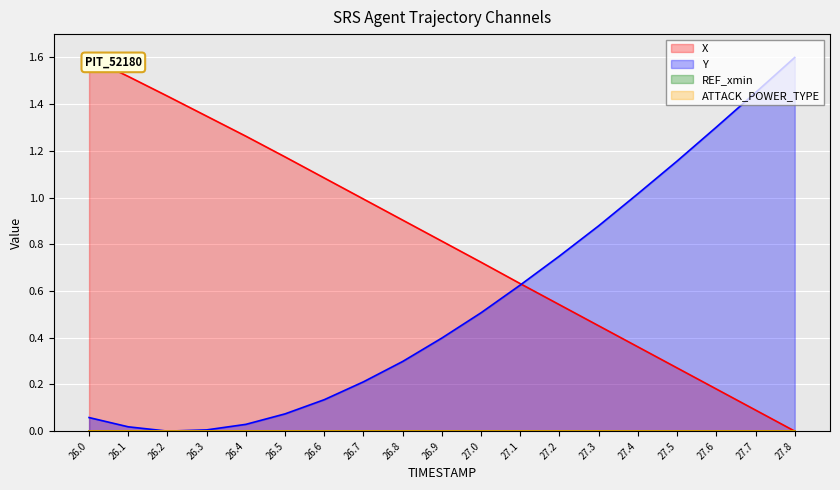

True or false: Y has more than 1 interior local peaks.

False